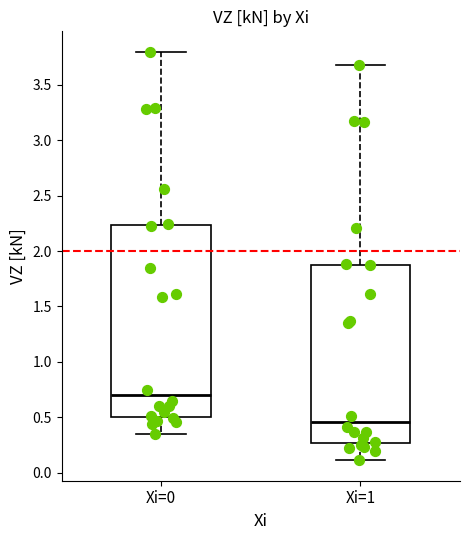

Which box's median line is the lowest?

Xi=1